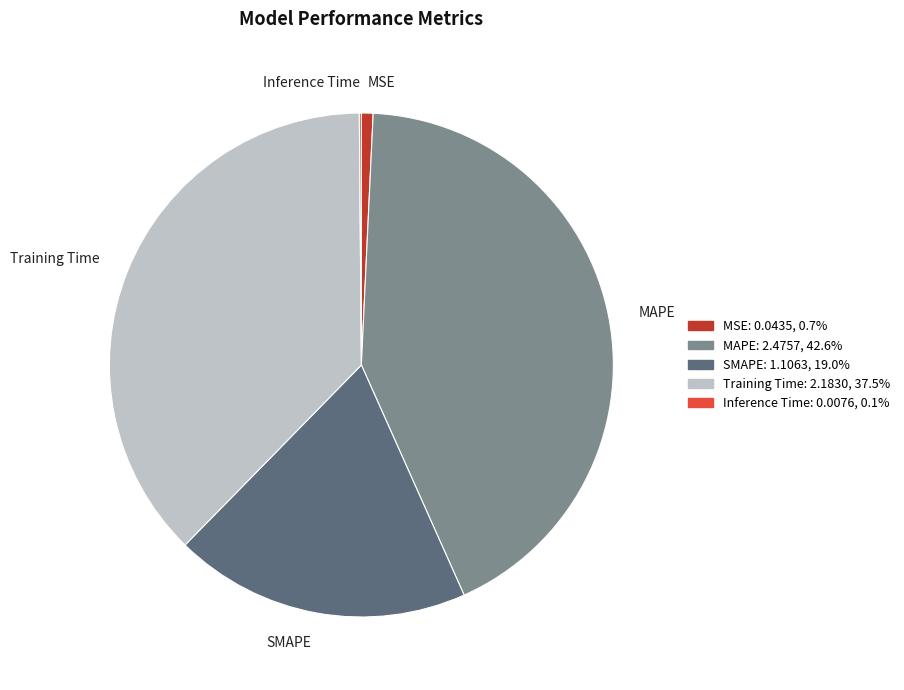

Approximately how many times larger is the value at SMAPE compared to MAPE?

0.4